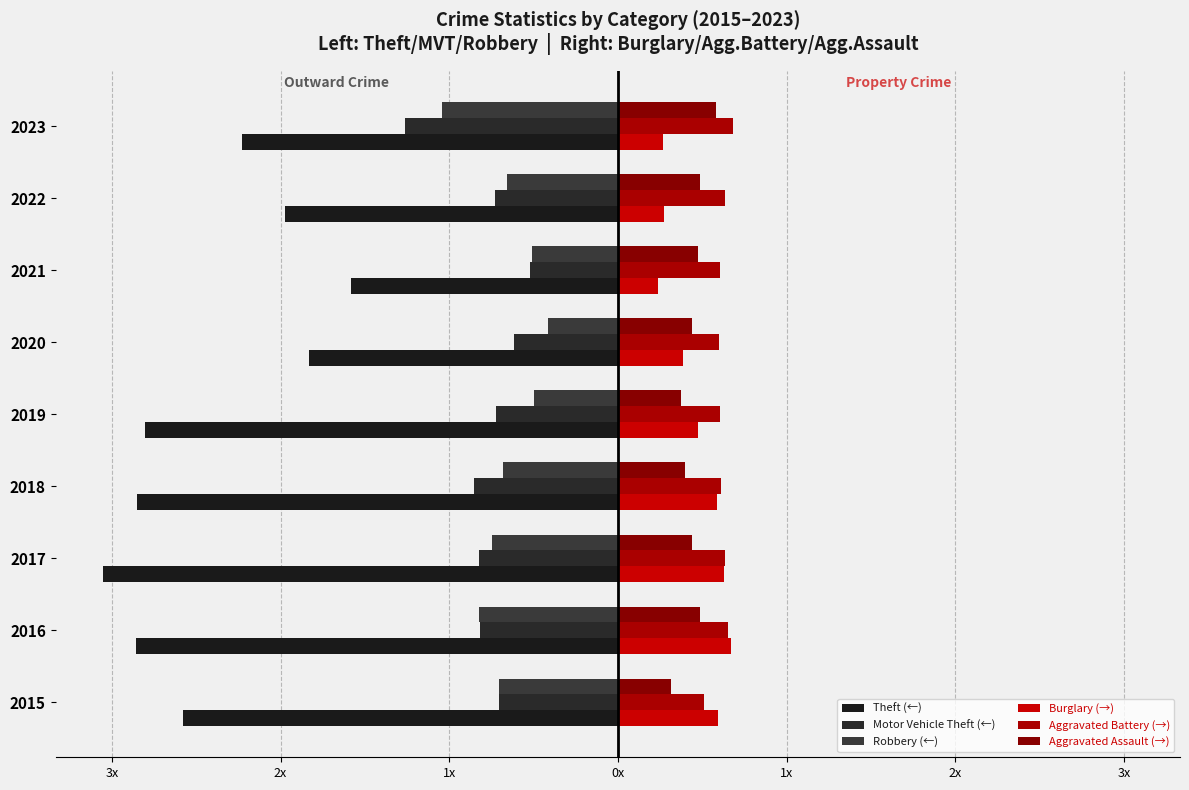

How many groups of bars are there?

9